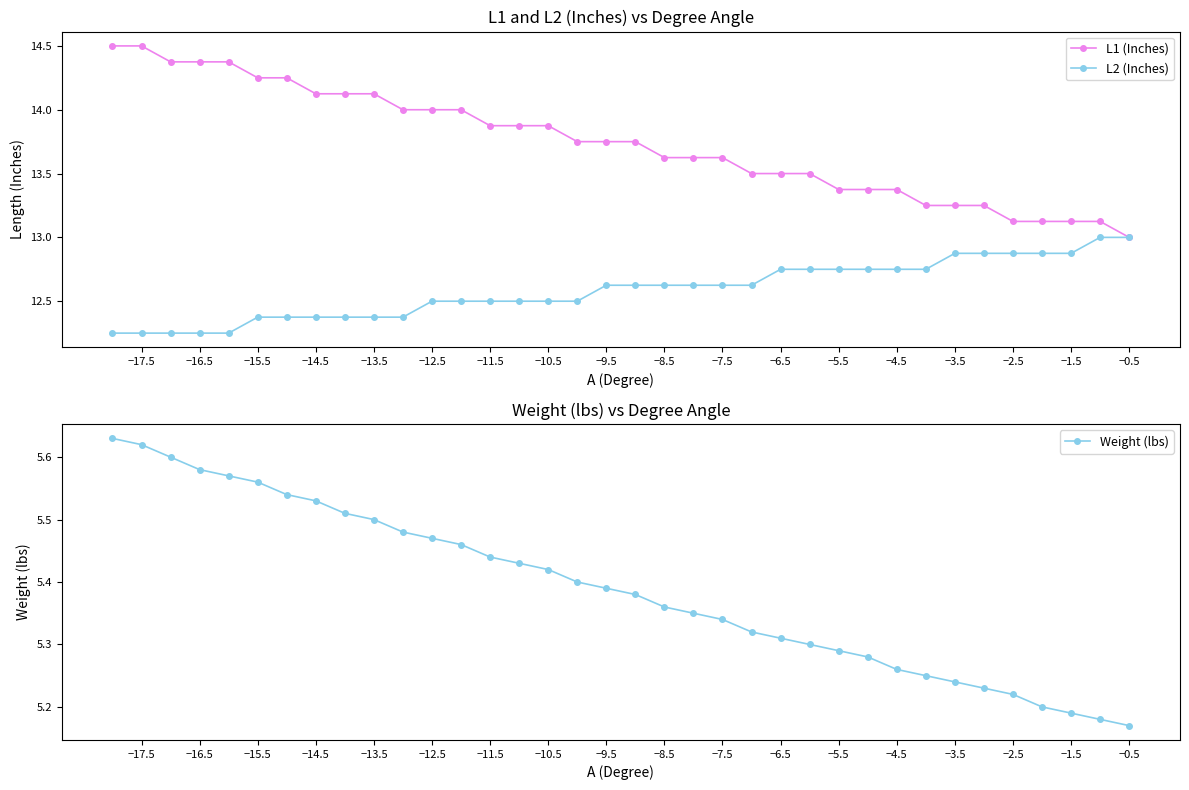

How many Weight (lbs) values are between 5 and 6?

36